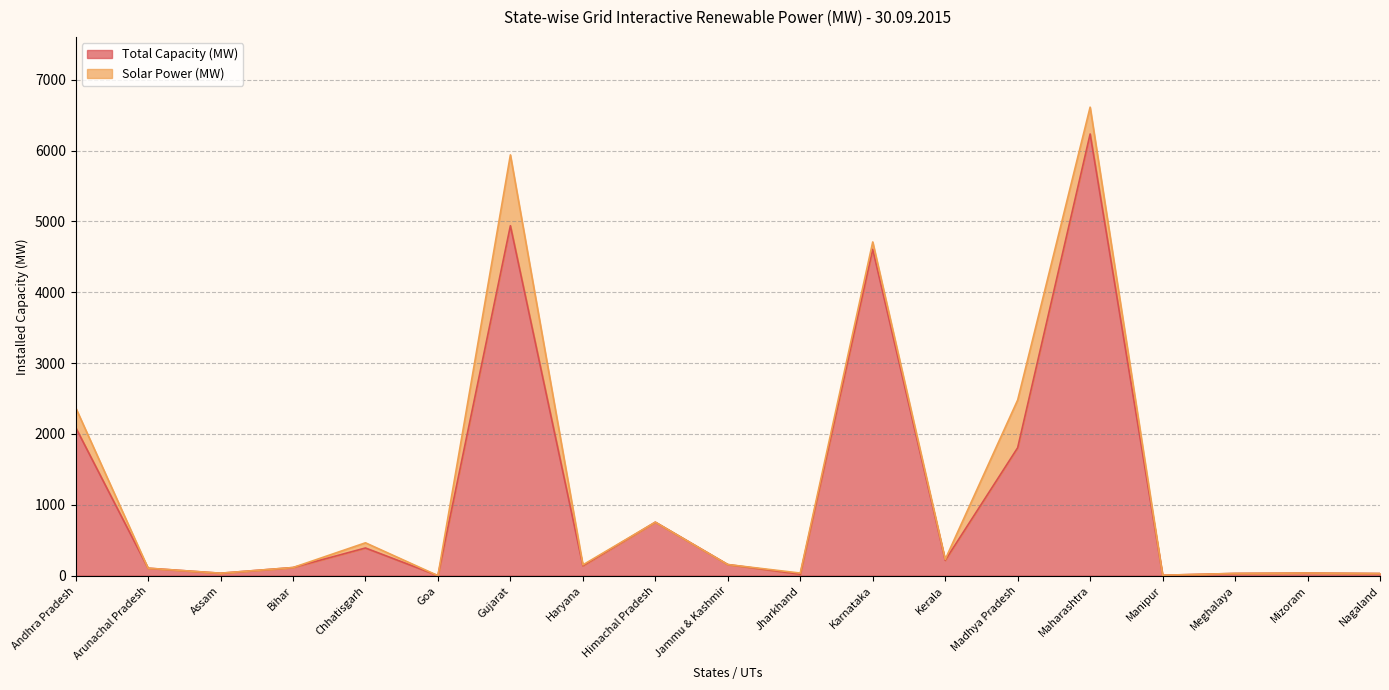

What is the value of the 11th point from the left?

20.1